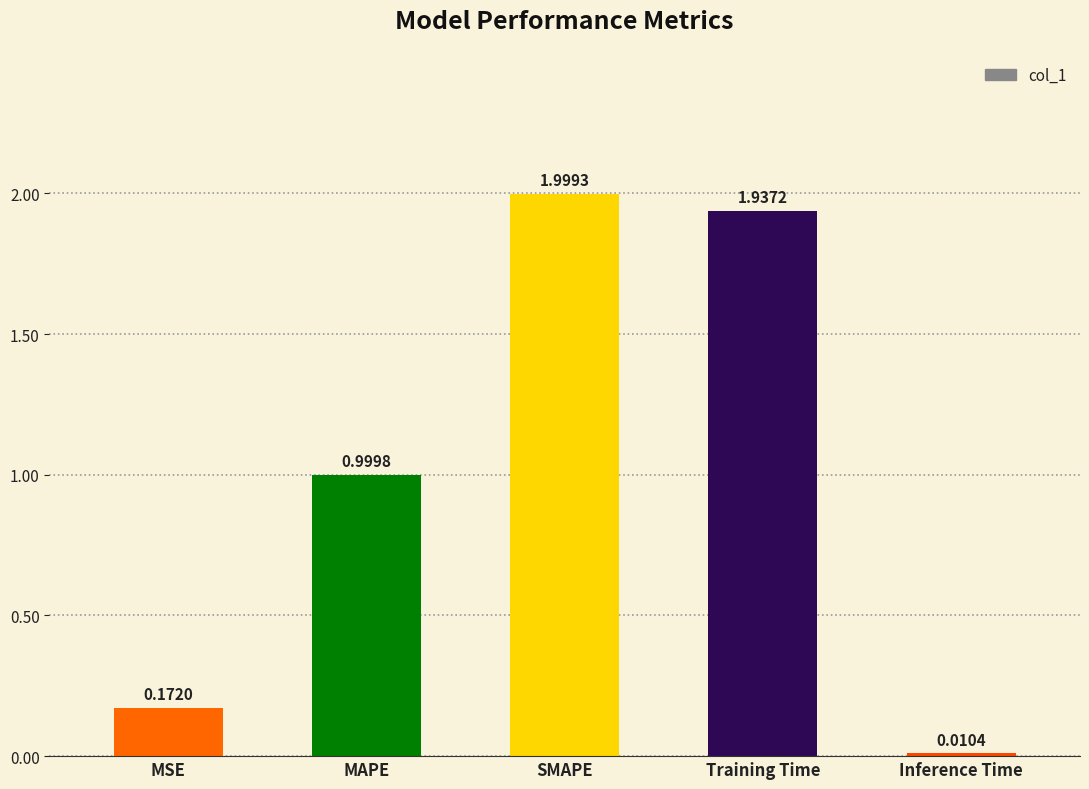

Which category has the lowest value across all series?

Inference Time